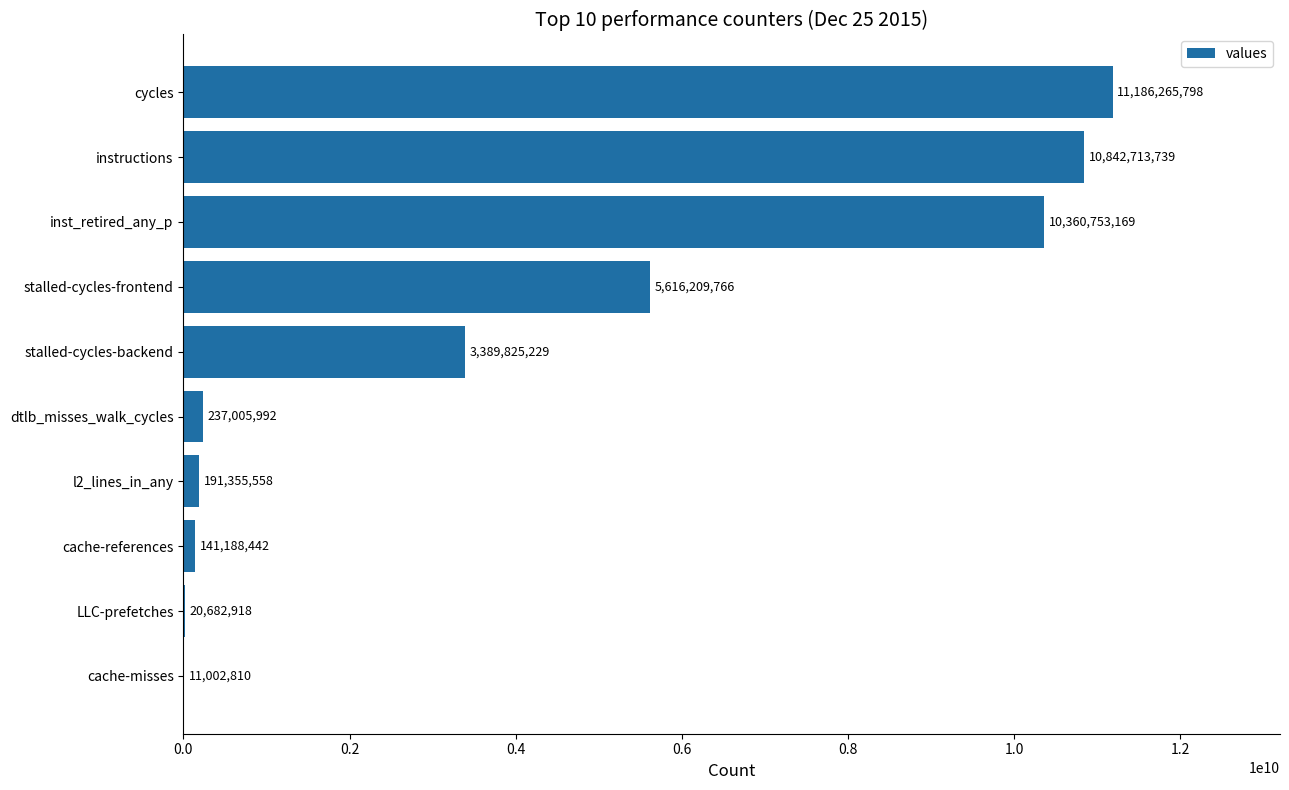

At which label is the value closest to 5598634304?

stalled-cycles-frontend